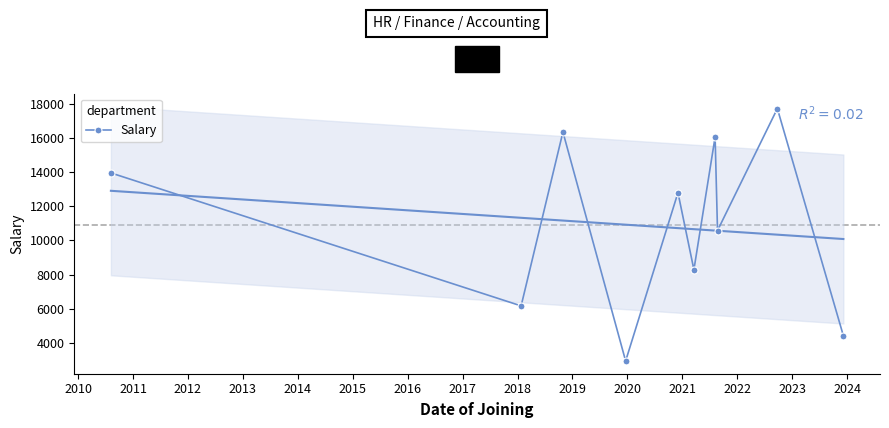

True or false: Salary has more than 2 points higher than both neighbors.

True